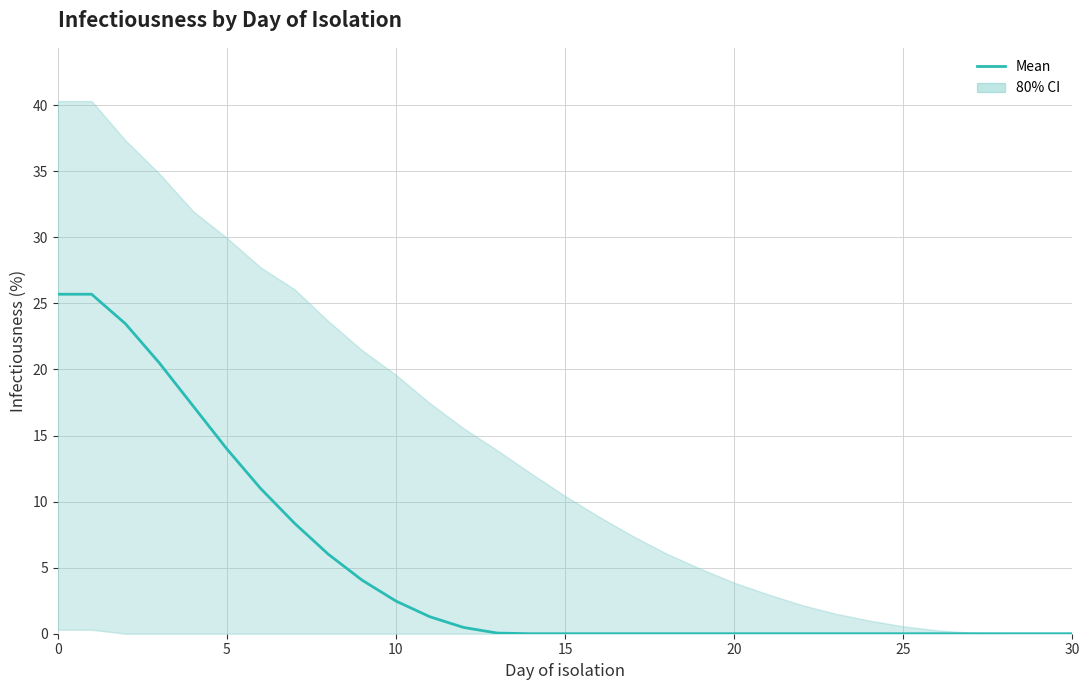

True or false: there are more than 1 points higher than both neighbors.

False